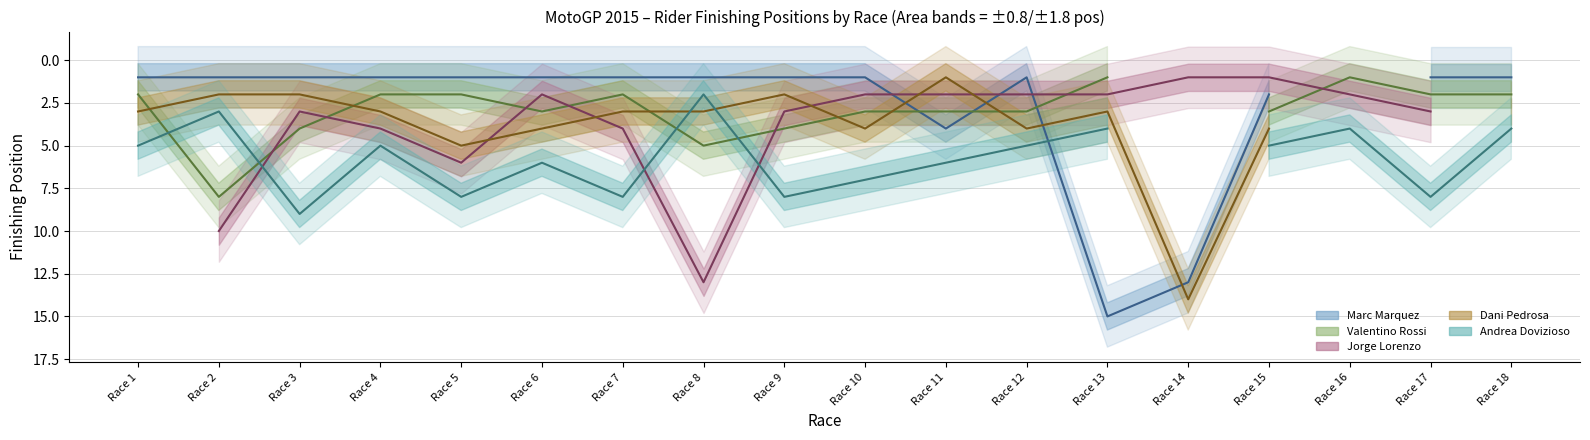

Which series has the largest range (max minus min)?

Marc Marquez